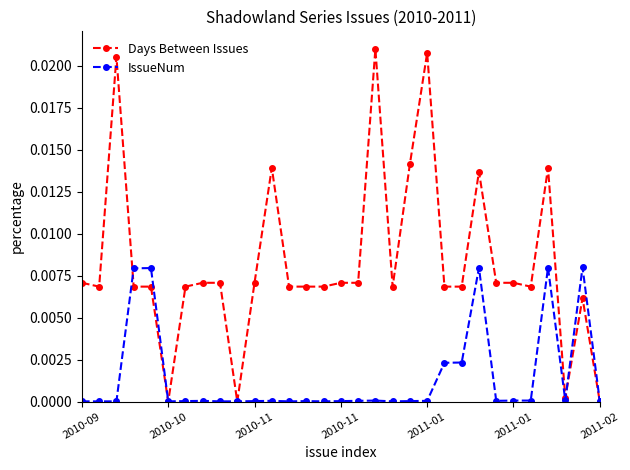

Which series has the largest total across all categories?

Days Between Issues